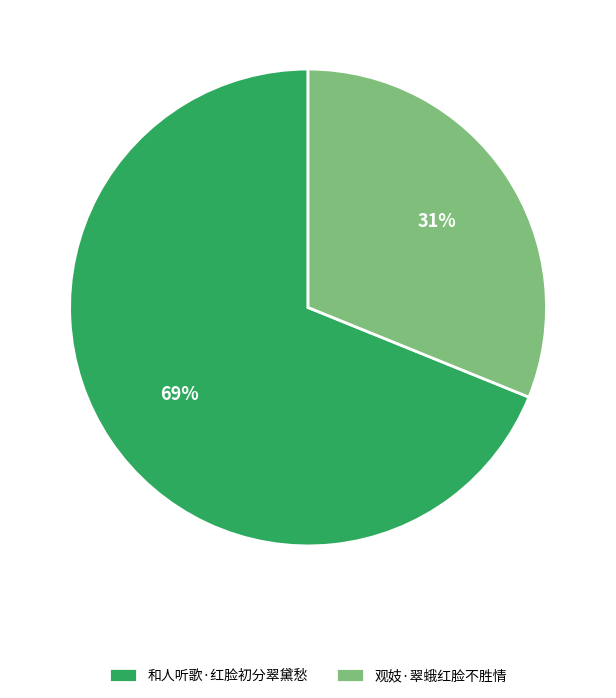

What is the largest slice in the pie chart?

和人听歌·红脸初分翠黛愁